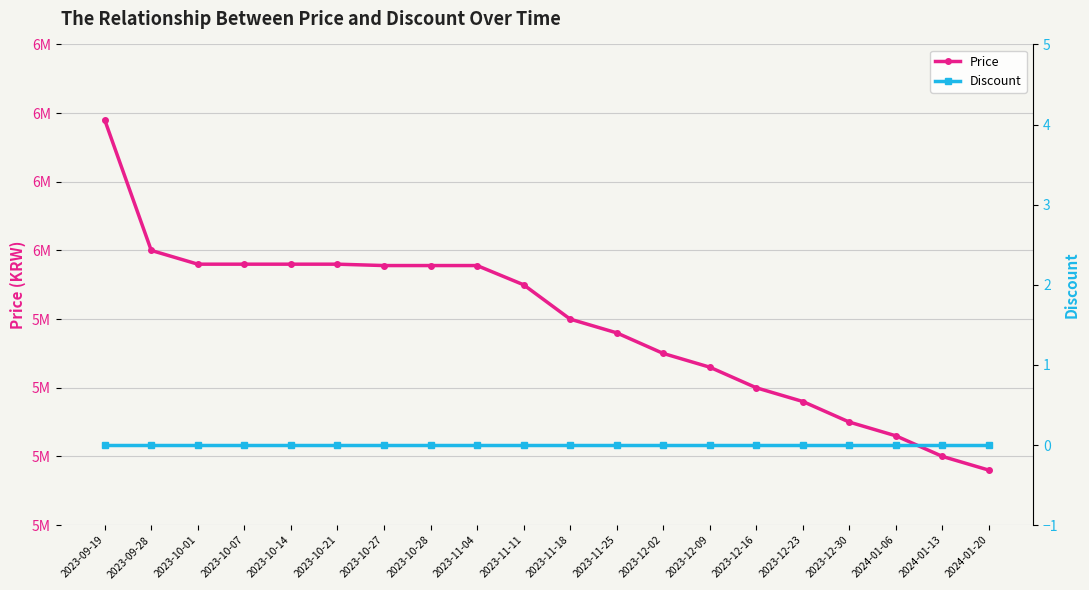

Reading left to right, extract all data points from this chart.

Price: 6190000	6000000	5980000	5980000	5980000	5980000	5978000	5978000	5978000	5950000	5900000	5880000	5850000	5830000	5800000	5780000	5750000	5730000	5700000	5680000
Discount: 0	0	0	0	0	0	0	0	0	0	0	0	0	0	0	0	0	0	0	0